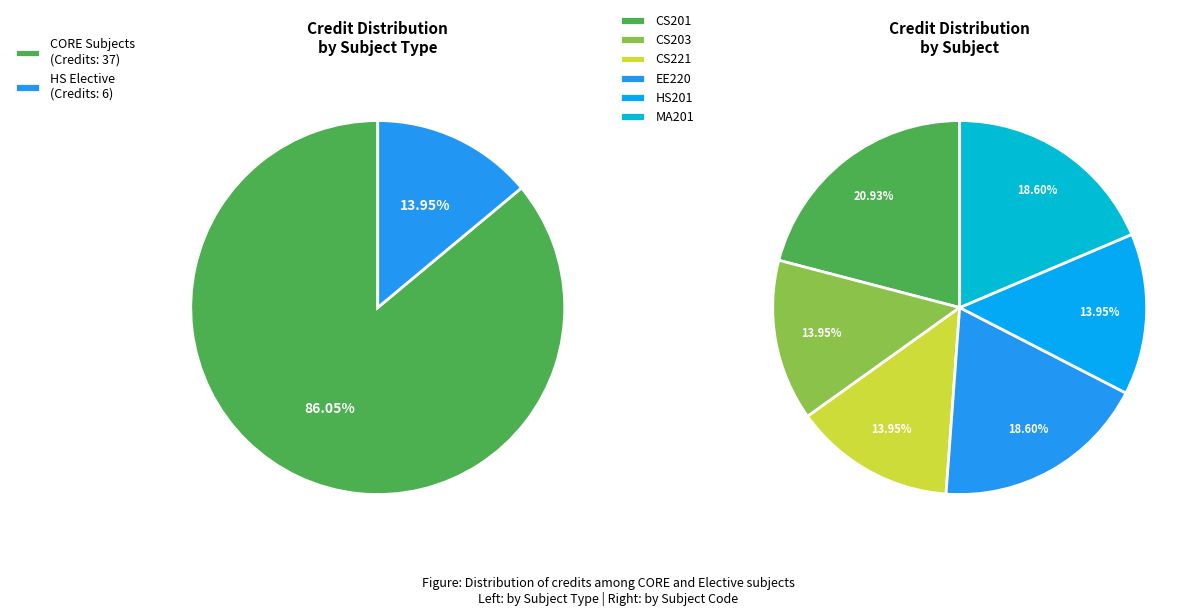

Rank the categories by value from highest to lowest.

CS201, EE220, MA201, CS203, CS221, HS201